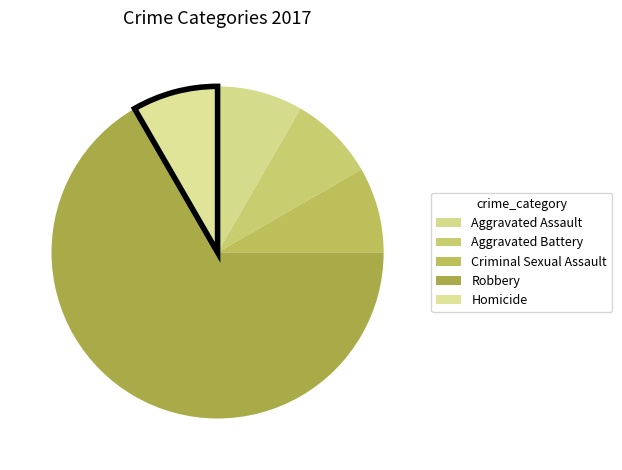

Is it true that Homicide is 8% of the pie?

True